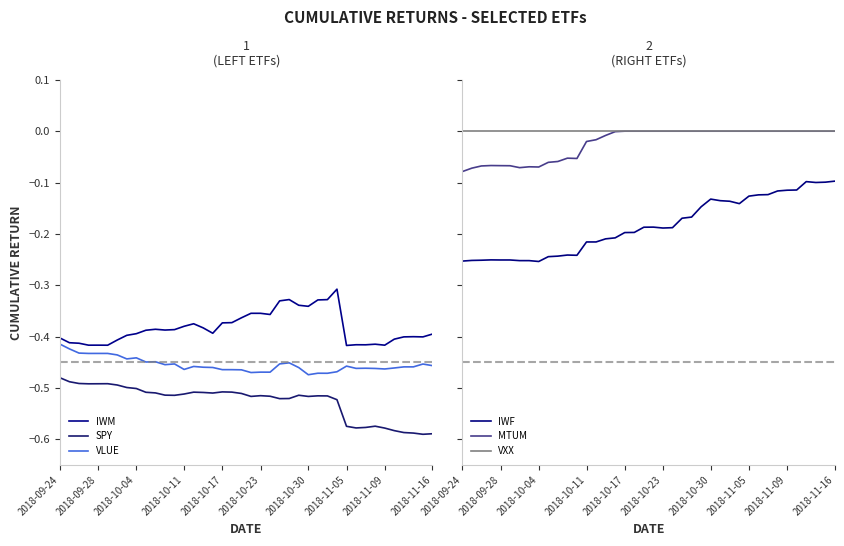

True or false: VLUE and IWM intersect in this chart.

False